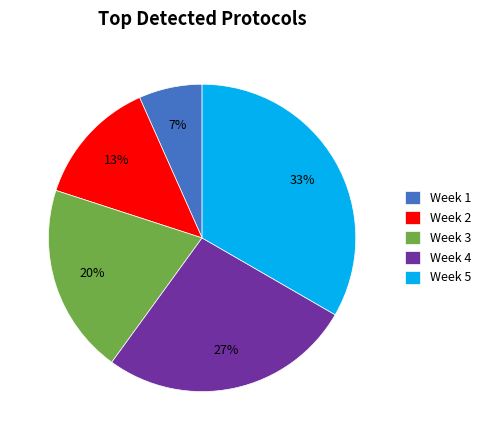

What is the largest slice in the pie chart?

Week 5